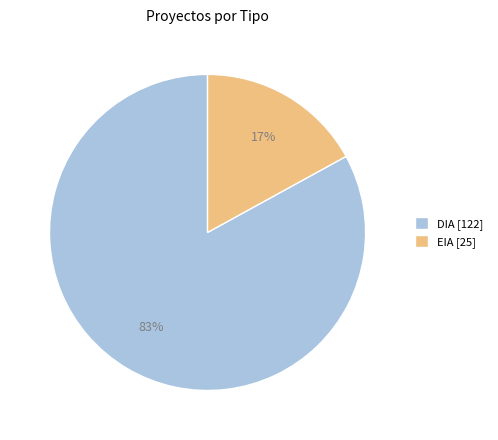

To the nearest percent, what is the difference between the EIA and DIA slice percentages?

66%